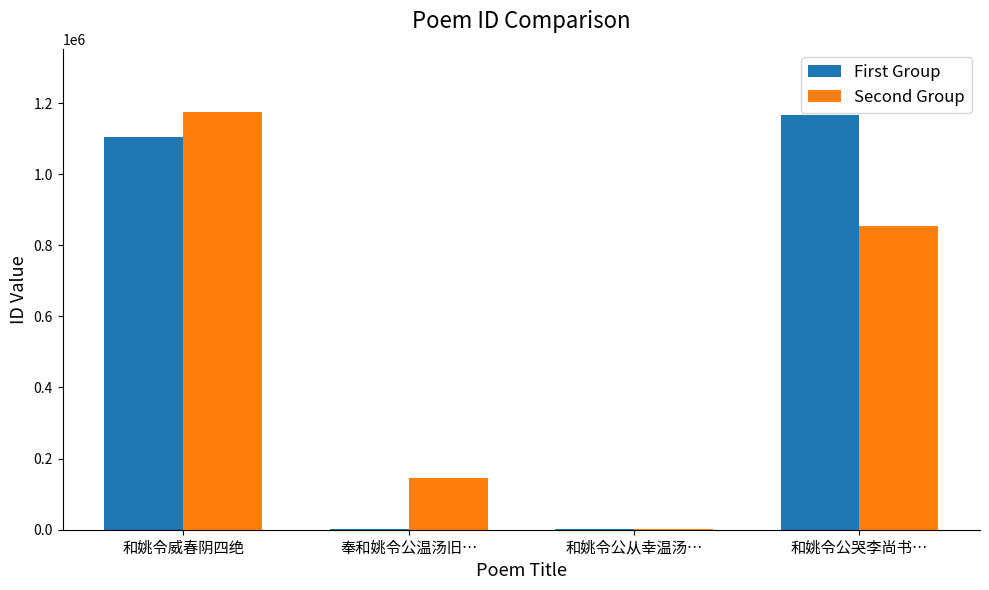

Which series changed the most between 和姚令公从幸温汤… and 和姚令公哭李尚书…?

First Group